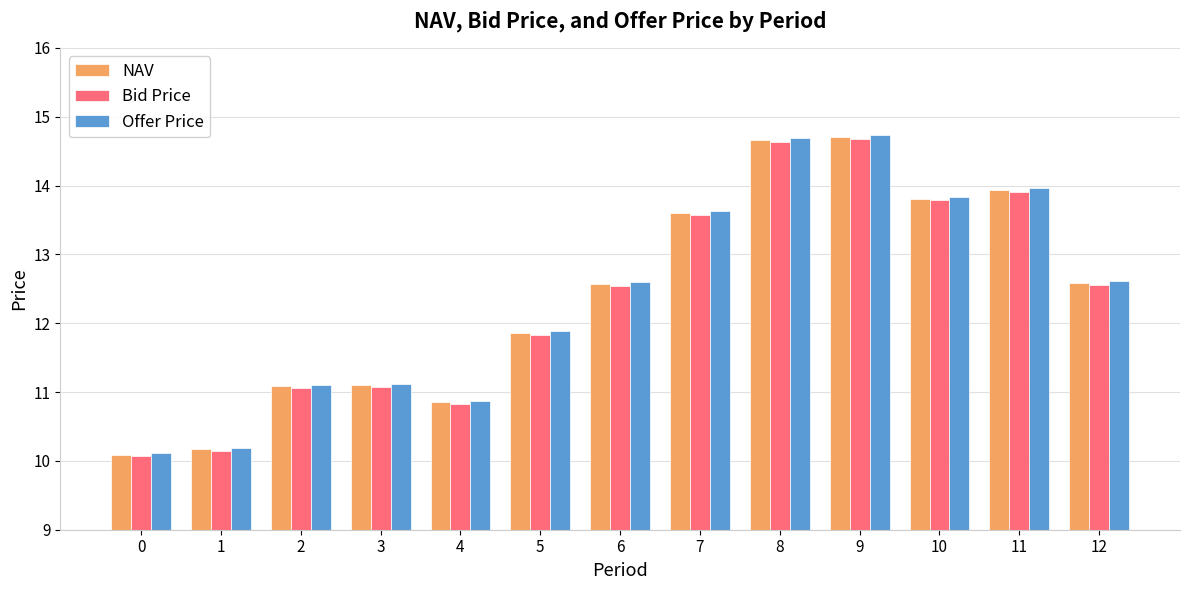

Which series has the widest spread of values?

Offer Price